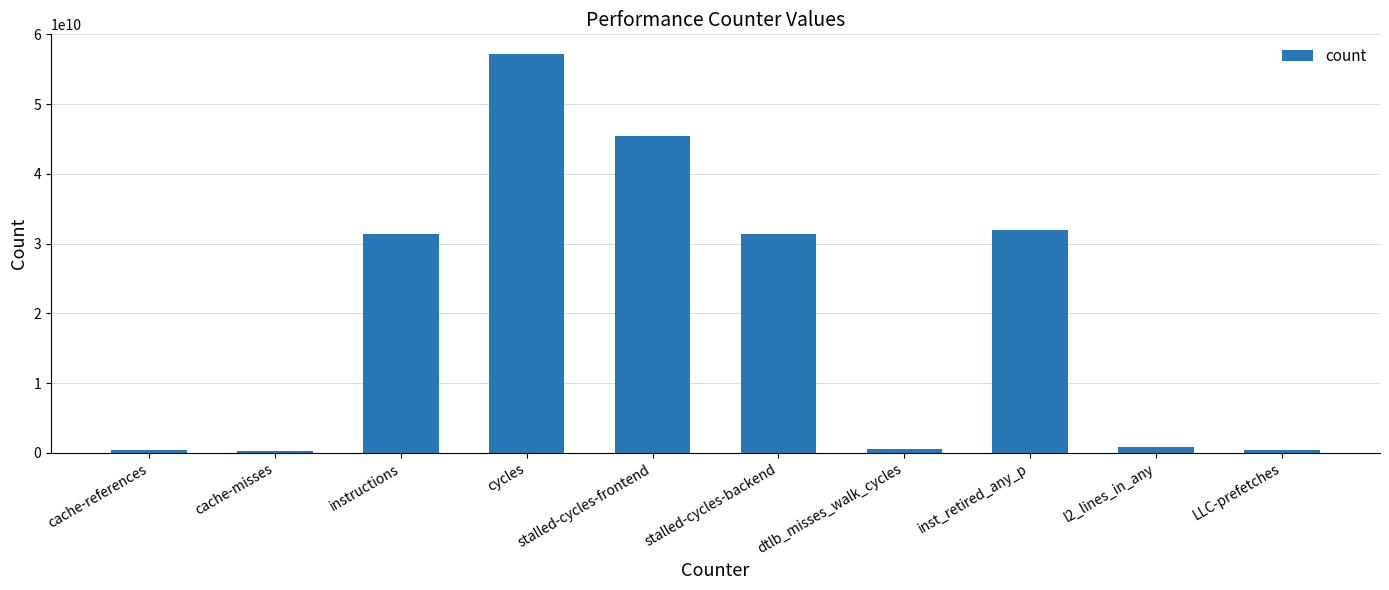

How many data points are less than 31365475270?

5